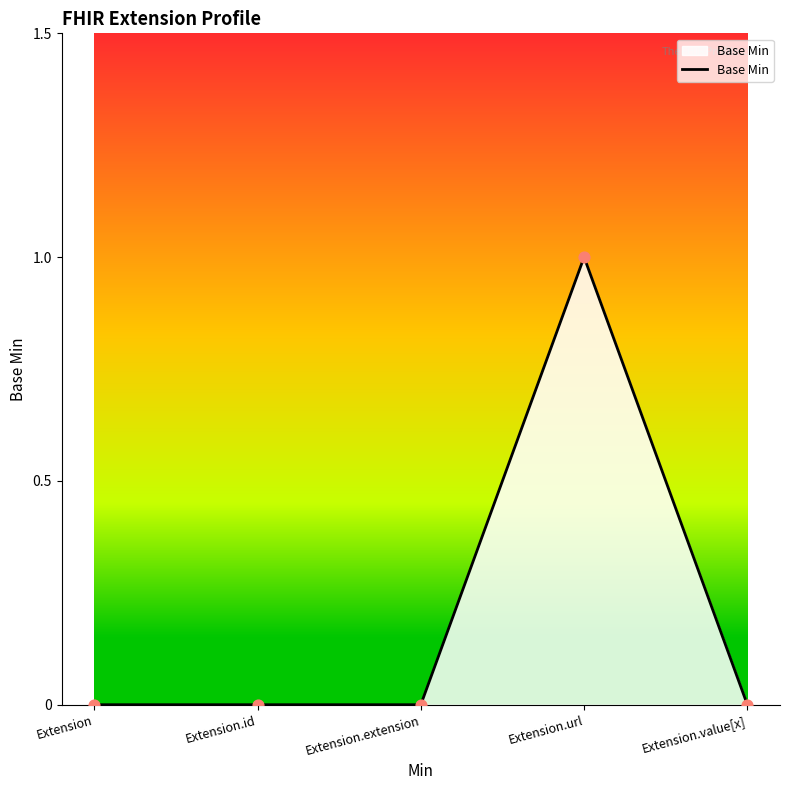

At which category does the chart reach its peak across all series?

Extension.url